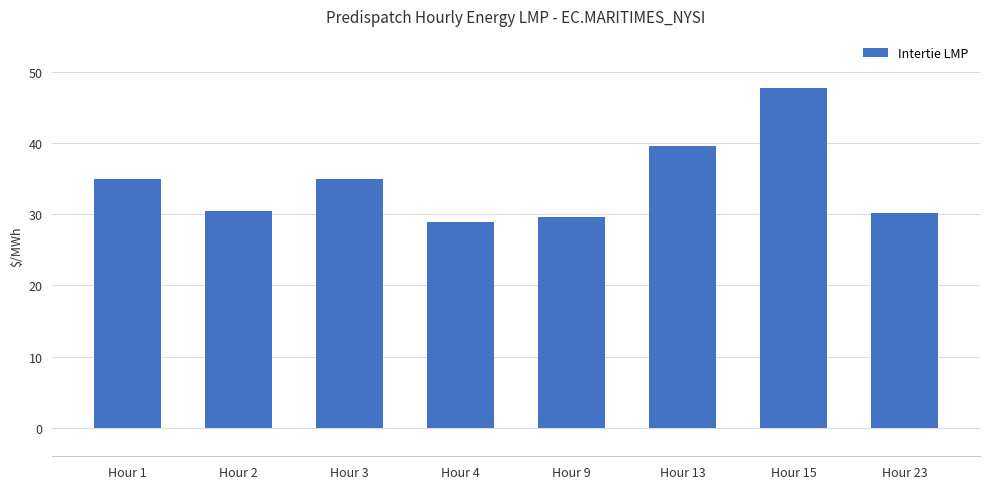

What is the value of the 7th bar from the left?

47.7